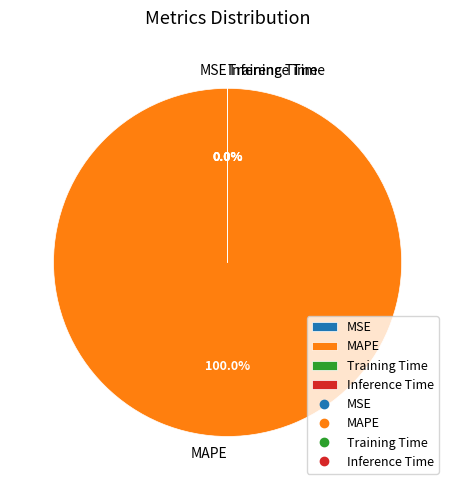

Which has a higher value, Training Time or MSE?

Training Time